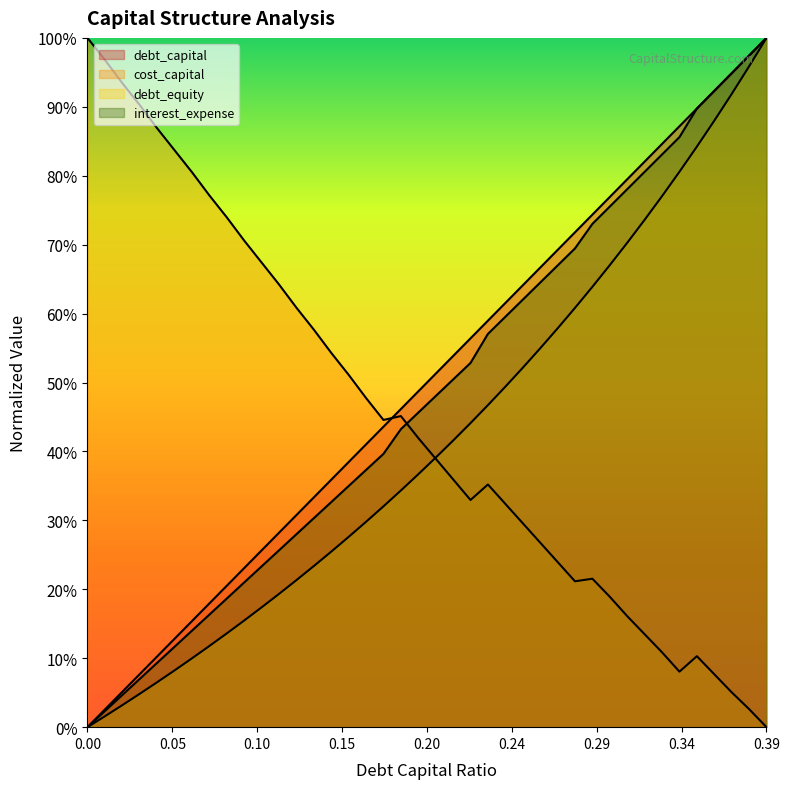

Reading left to right, list all the values displayed in this chart.

debt_capital: 0.0	0.0	0.1	0.1	0.1	0.1	0.2	0.2	0.2	0.2	0.3	0.3	0.3	0.3	0.4	0.4	0.4	0.4	0.5	0.5	0.5	0.5	0.6	0.6	0.6	0.6	0.7	0.7	0.7	0.7	0.8	0.8	0.8	0.8	0.9	0.9	0.9	0.9	1.0	1.0
cost_capital: 1.0	1.0	0.9	0.9	0.9	0.8	0.8	0.8	0.7	0.7	0.7	0.6	0.6	0.6	0.5	0.5	0.5	0.4	0.5	0.4	0.4	0.4	0.3	0.4	0.3	0.3	0.3	0.2	0.2	0.2	0.2	0.2	0.1	0.1	0.1	0.1	0.1	0.1	0.0	0.0
debt_equity: 0.0	0.0	0.0	0.0	0.1	0.1	0.1	0.1	0.1	0.2	0.2	0.2	0.2	0.2	0.3	0.3	0.3	0.3	0.3	0.4	0.4	0.4	0.4	0.5	0.5	0.5	0.5	0.6	0.6	0.6	0.7	0.7	0.7	0.8	0.8	0.8	0.9	0.9	1.0	1.0
interest_expense: 0.0	0.0	0.0	0.1	0.1	0.1	0.1	0.2	0.2	0.2	0.2	0.3	0.3	0.3	0.3	0.3	0.4	0.4	0.4	0.5	0.5	0.5	0.5	0.6	0.6	0.6	0.6	0.7	0.7	0.7	0.8	0.8	0.8	0.8	0.9	0.9	0.9	0.9	1.0	1.0